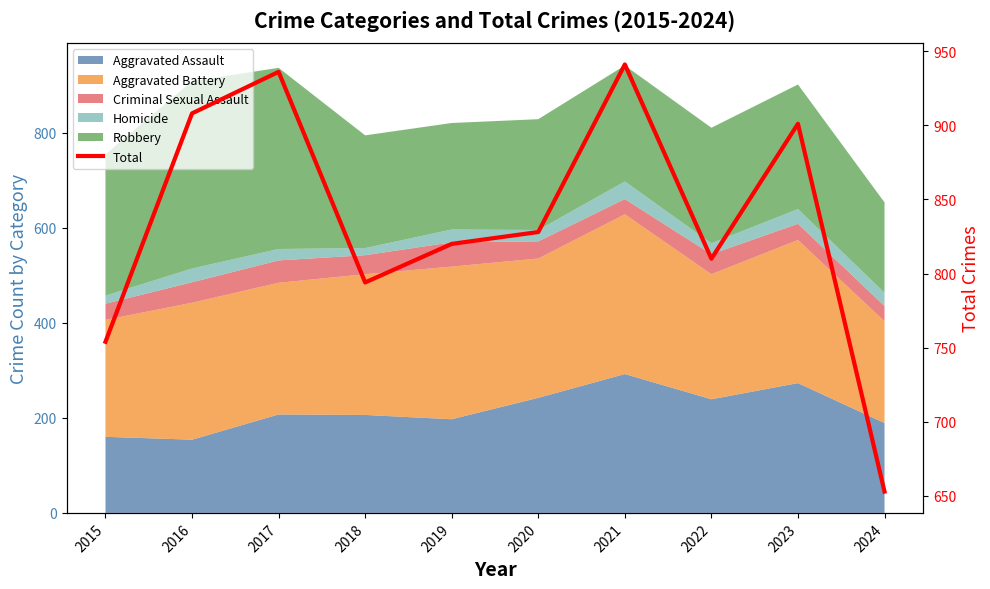

Is it true that the value at 2019 is 820?

True